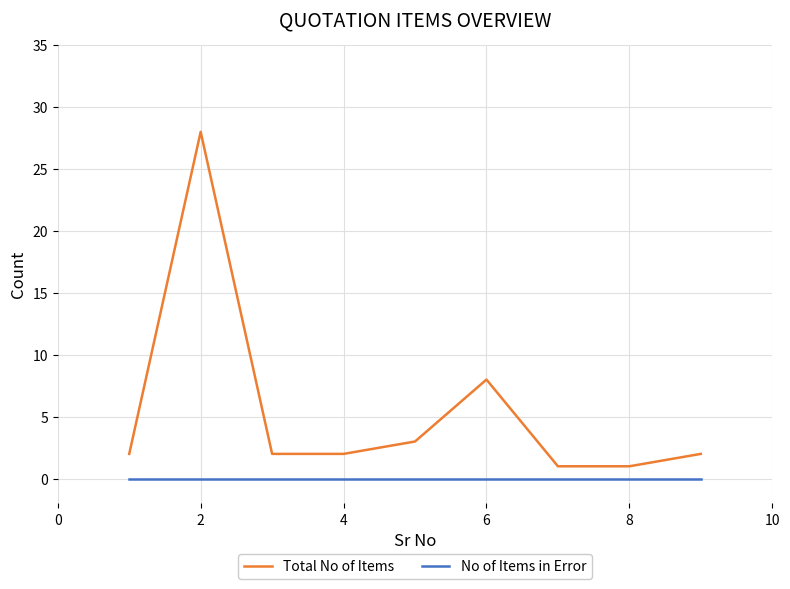

At how many categories does at least one series exceed 26?

1